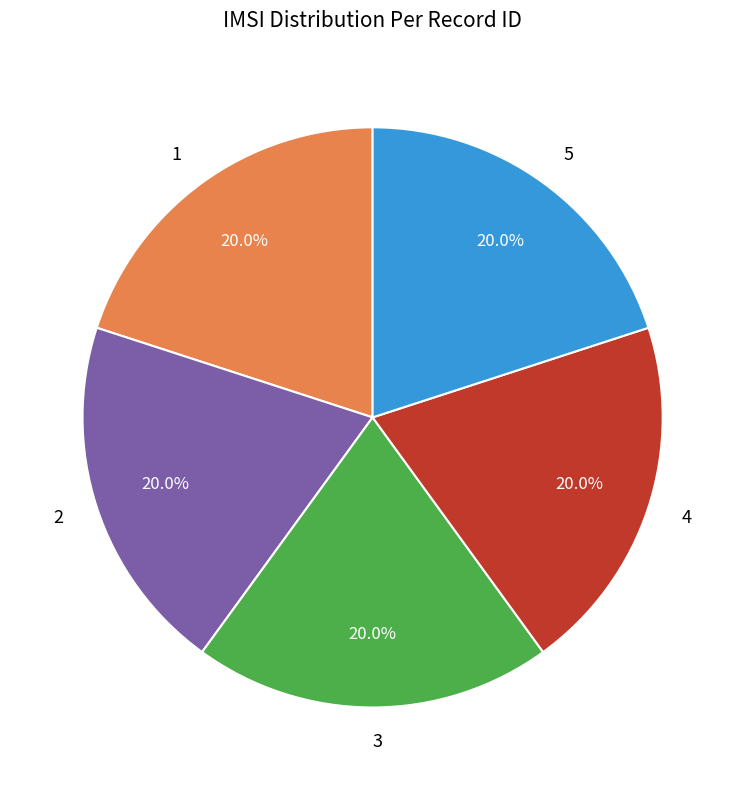

Is the sum of 1 and 5 greater than half?

No